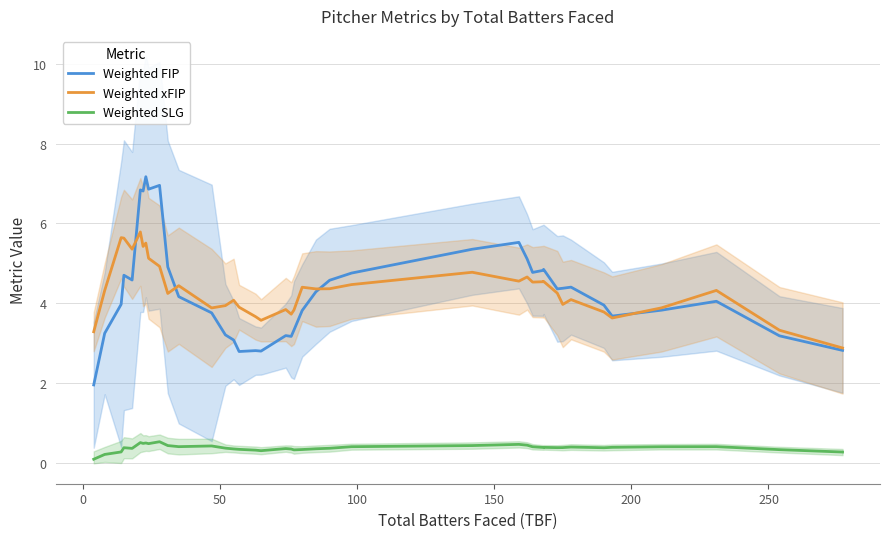

What is the average value of the Weighted FIP series?

4.3